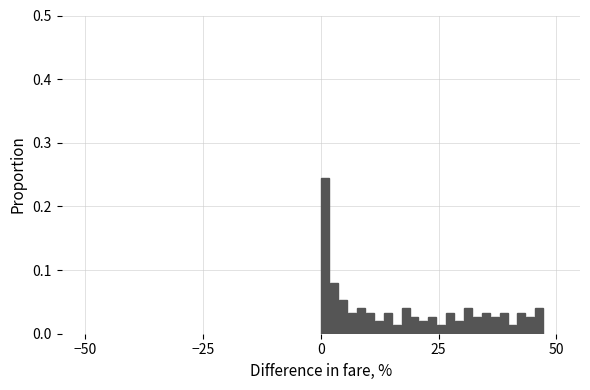

Around what value on the x-axis is the tallest bar? Give the approximate position of its centre, as read against the axis.

0